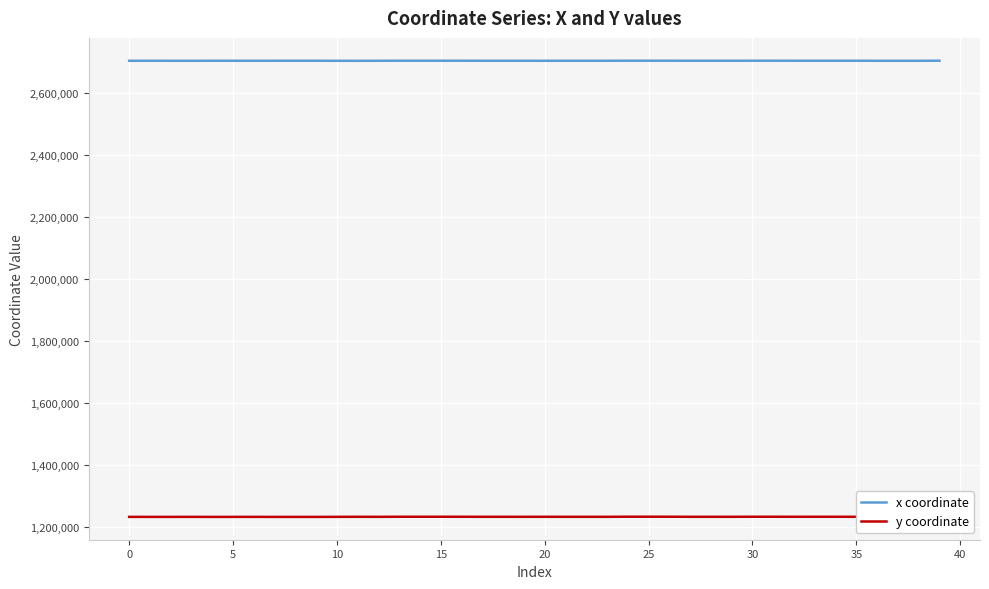

True or false: y coordinate and x coordinate intersect in this chart.

False